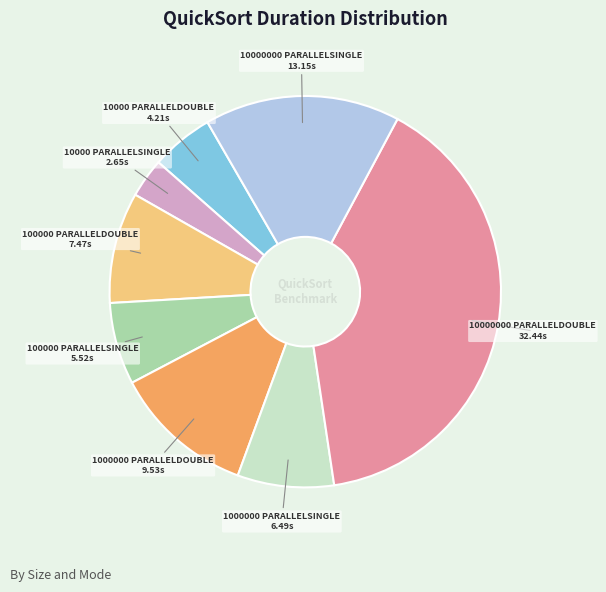

Is there any slice that represents more than half of the pie?

No